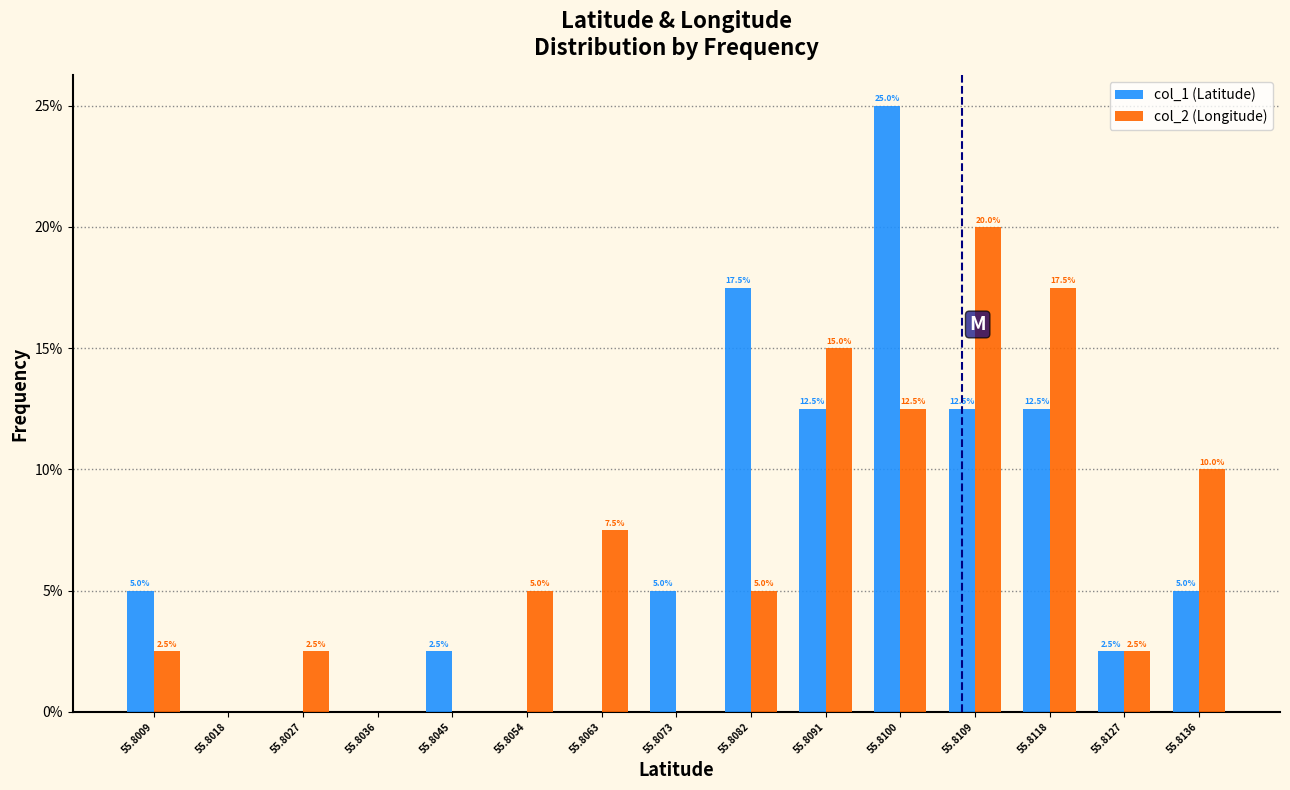

Reading left to right, extract all data points from this chart.

col_1 (Latitude): 55.8009=5.0	55.8018=0.0	55.8027=0.0	55.8036=0.0	55.8045=2.5	55.8054=0.0	55.8063=0.0	55.8073=5.0	55.8082=17.5	55.8091=12.5	55.8100=25.0	55.8109=12.5	55.8118=12.5	55.8127=2.5	55.8136=5.0
col_2 (Longitude): 55.8009=2.5	55.8018=0.0	55.8027=2.5	55.8036=0.0	55.8045=0.0	55.8054=5.0	55.8063=7.5	55.8073=0.0	55.8082=5.0	55.8091=15.0	55.8100=12.5	55.8109=20.0	55.8118=17.5	55.8127=2.5	55.8136=10.0